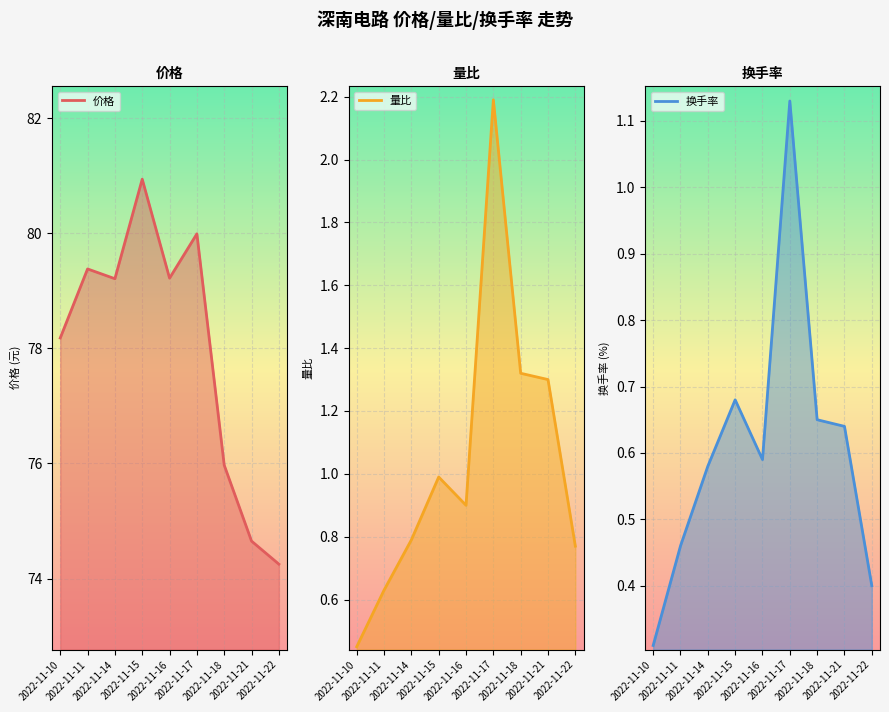

What is the difference between the 换手率 values at 2022-11-18 and 2022-11-17?

0.5